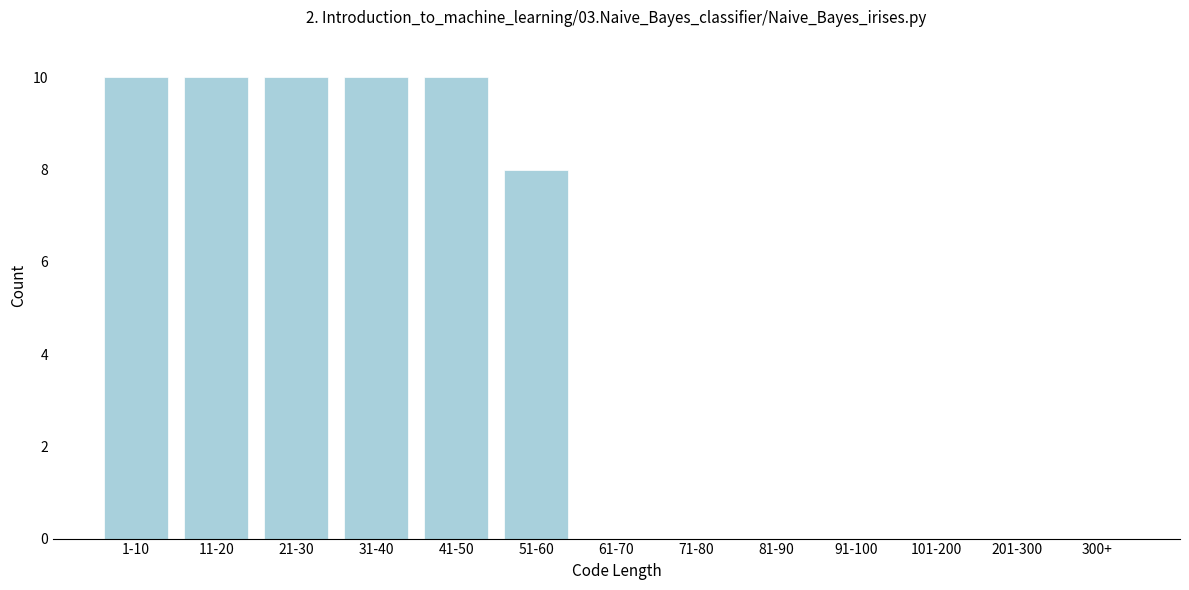

Reading right to left, extract all data points from this chart.

300+=0	201-300=0	101-200=0	91-100=0	81-90=0	71-80=0	61-70=0	51-60=8	41-50=10	31-40=10	21-30=10	11-20=10	1-10=10